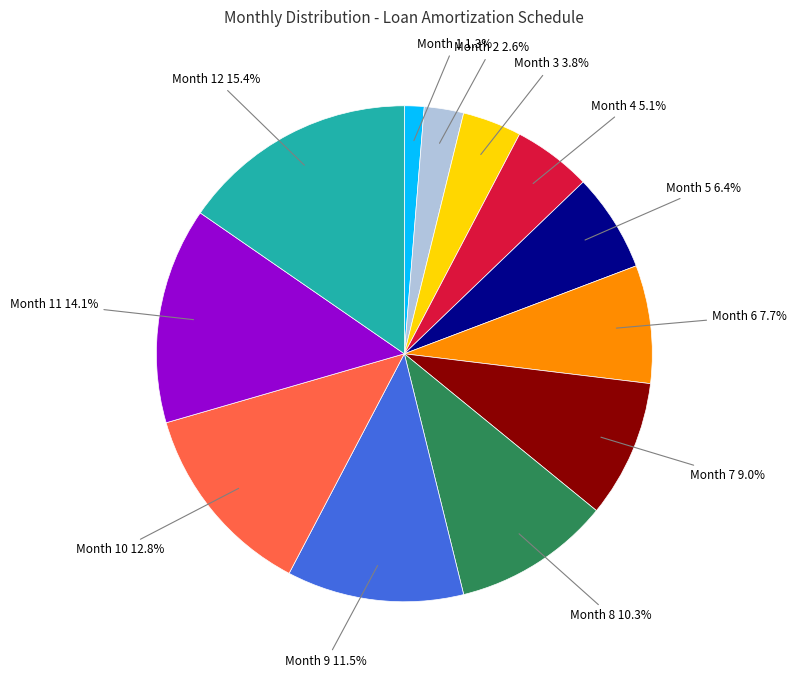

How much of the chart is everything except Month 10?

87.2%